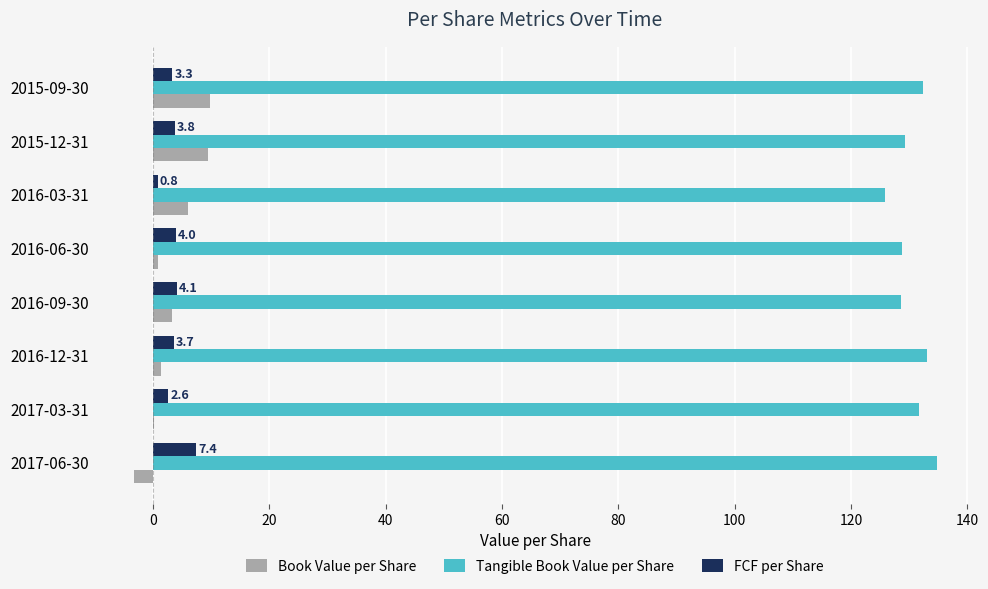

What is the sum of the Tangible Book Value per Share values at 2016-09-30 and 2015-09-30?

260.9